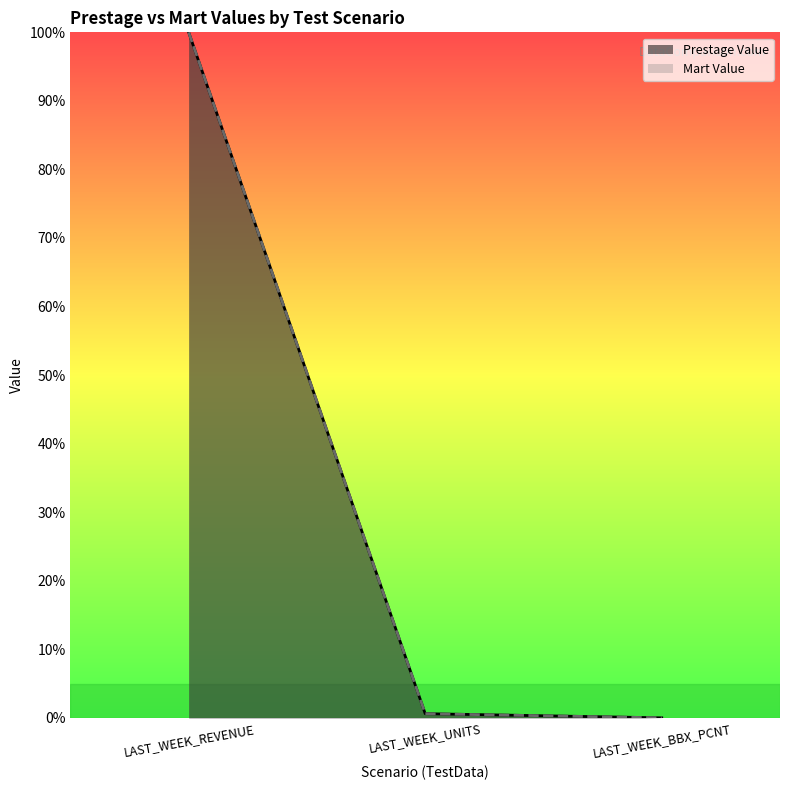

True or false: Prestage Value has a value of 0.3 at LAST_WEEK_UNITS.

False